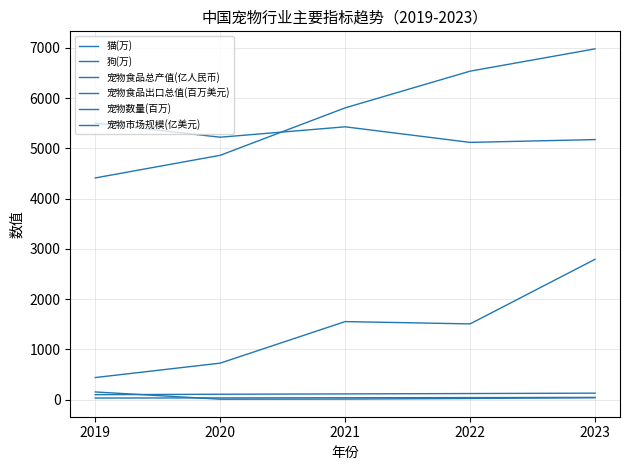

True or false: 宠物市场规模(亿美元) has more than 2 interior local peaks.

False